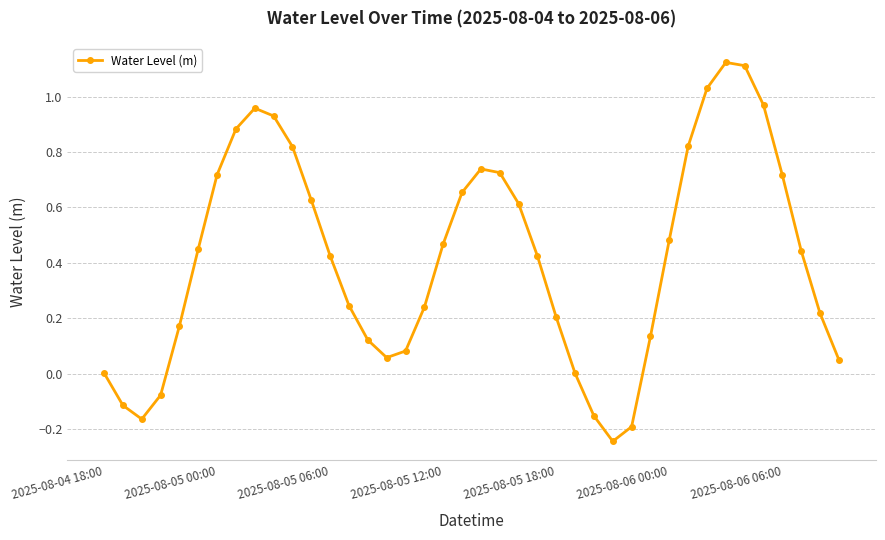

How many points are lower than both their immediate neighbors (excluding endpoints)?

3